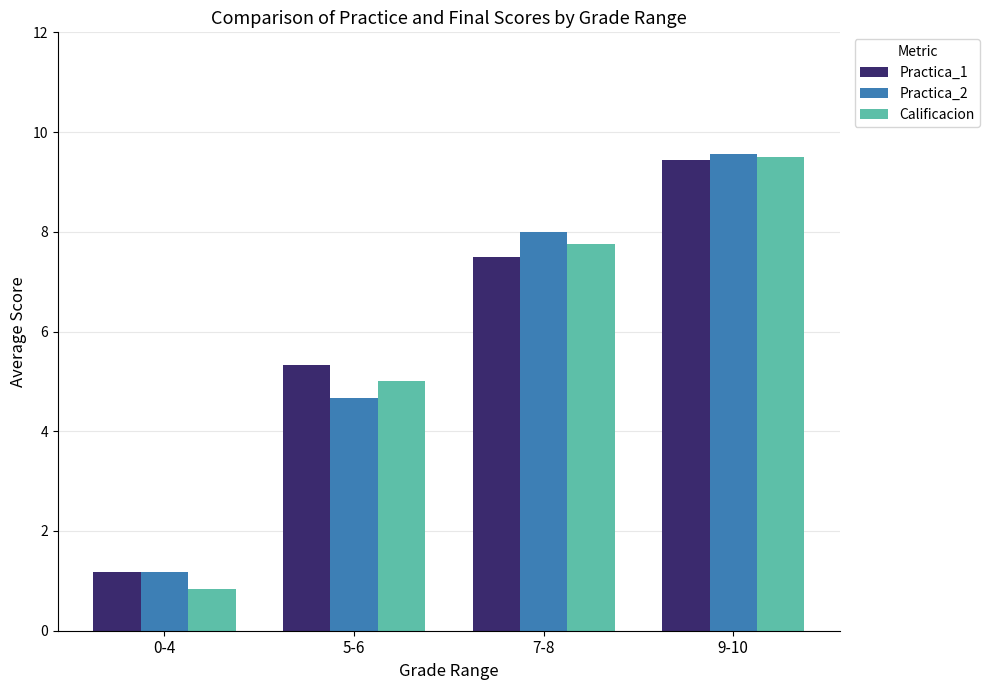

Which series has the largest range (max minus min)?

Calificacion